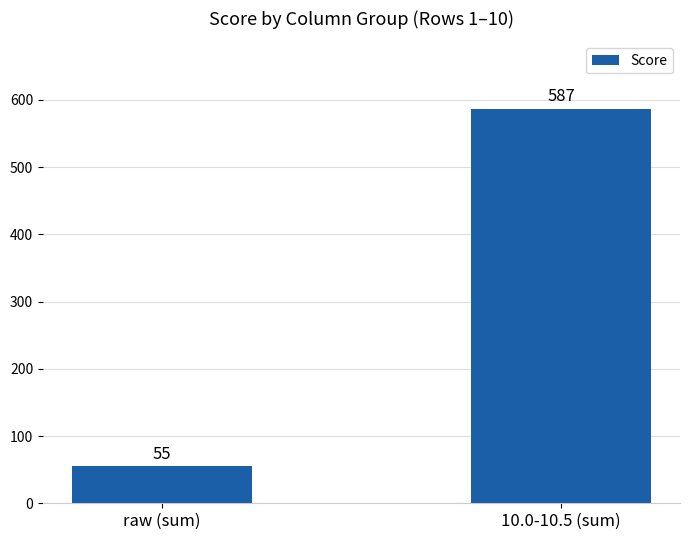

What is the smallest value displayed?

55